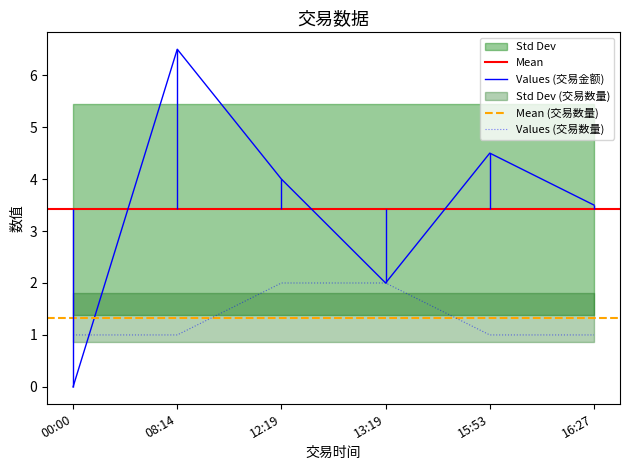

What is the average value of the 交易数量 series?

1.3